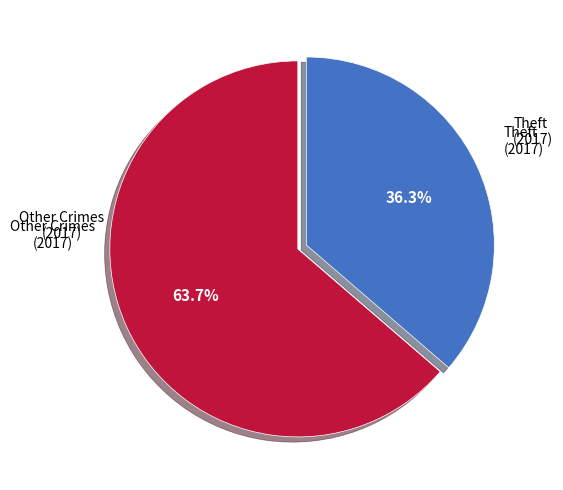

Which category has the smallest portion of the pie?

Other Crimes